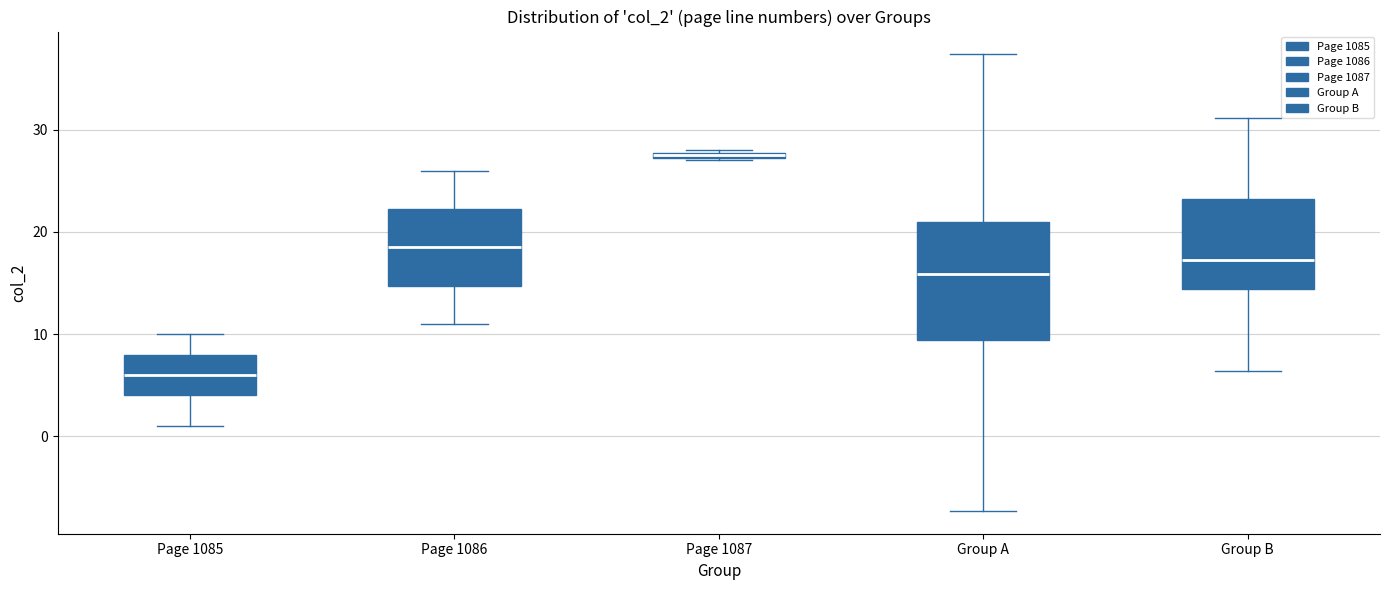

Which box has the lowest median line?

Page 1085